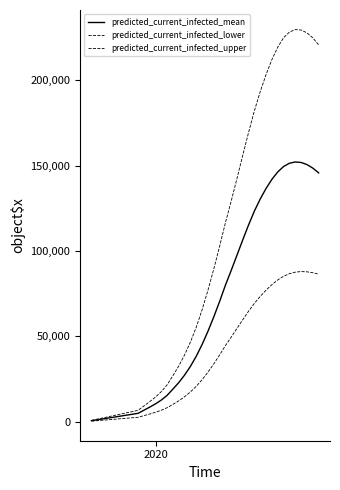

How many lines are shown in the chart?

3